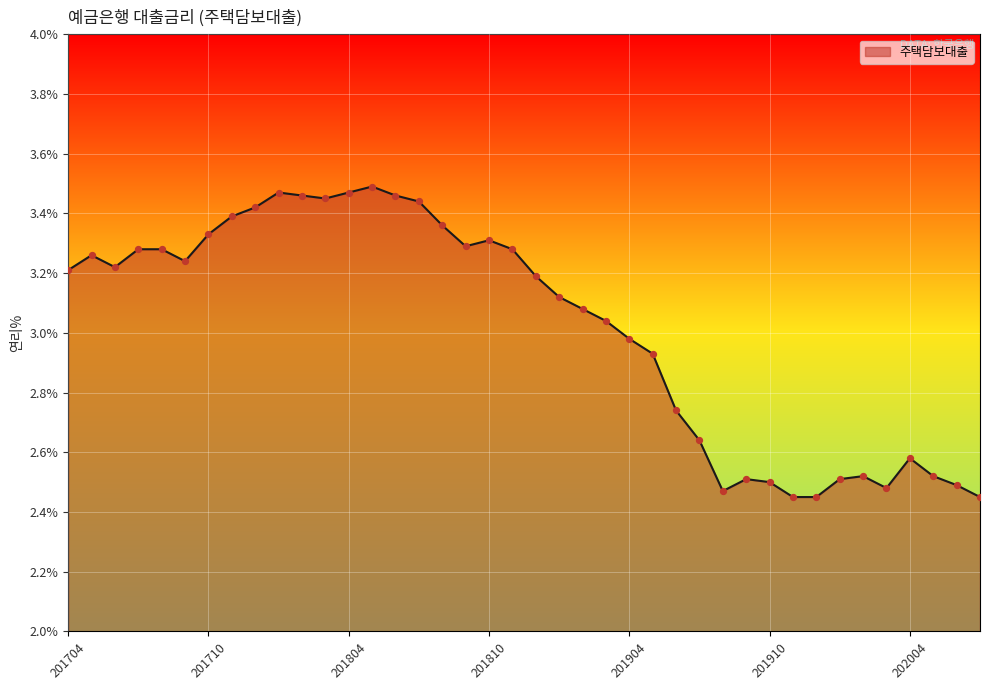

What is the difference between the maximum and minimum values?

1.0